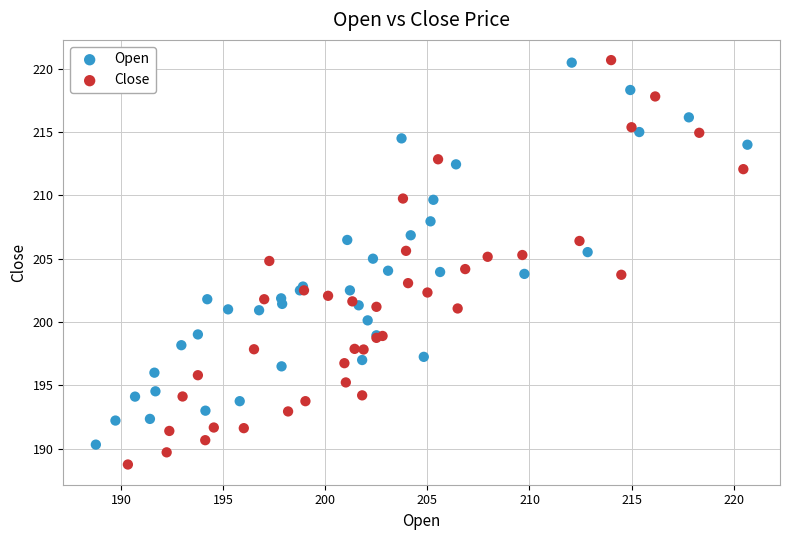

Which series has the largest Y range (max minus min)?

Close